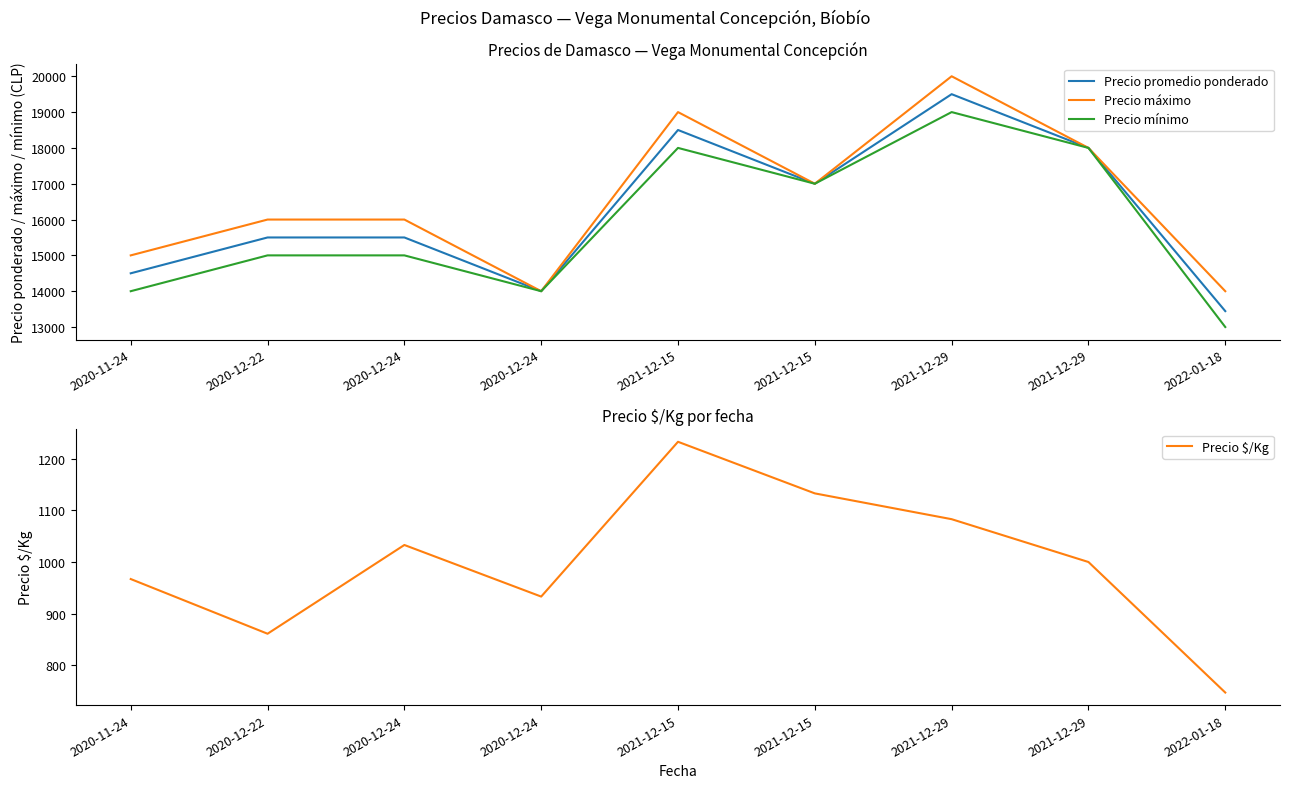

List the labels in order of Precio promedio ponderado value, largest first.

2021-12-29, 2021-12-15, 2021-12-29, 2021-12-15, 2020-12-22, 2020-12-24, 2020-11-24, 2020-12-24, 2022-01-18